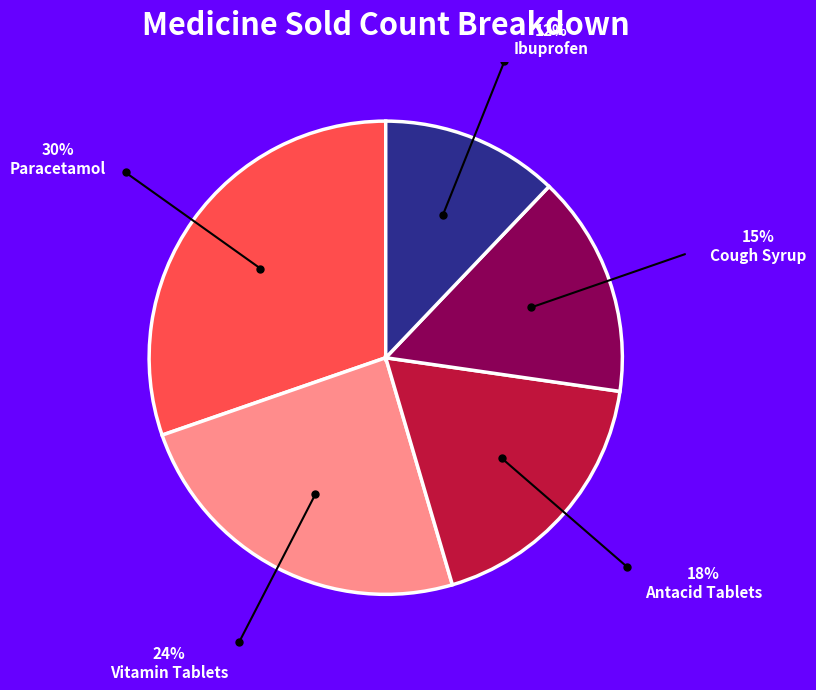

Is there a majority slice in this chart?

No